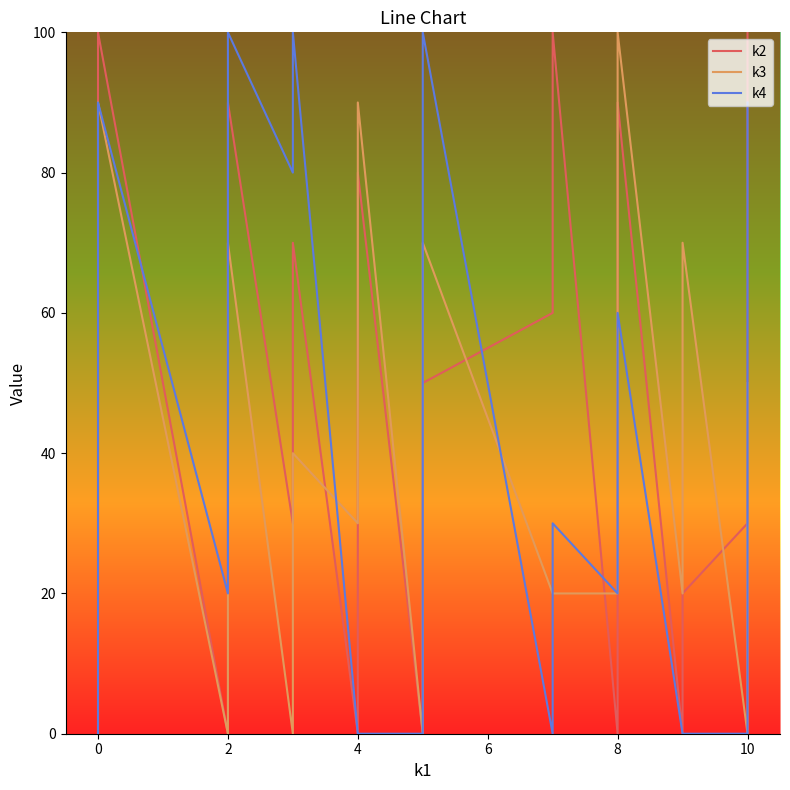

What is the sum of all k4 values?

1300